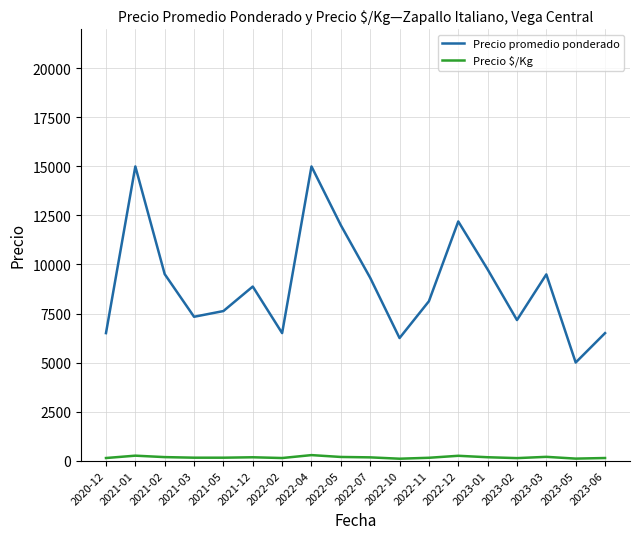

True or false: Precio promedio ponderado has a value of 26299.2 at 2021-01.

False